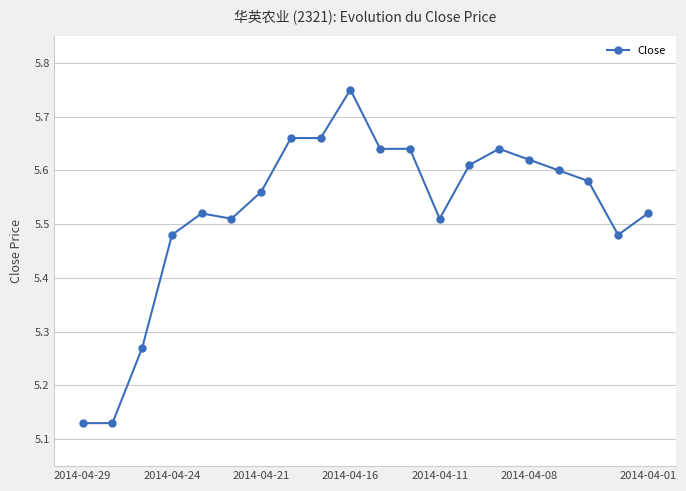

Count the values in the range 5 to 6.

20